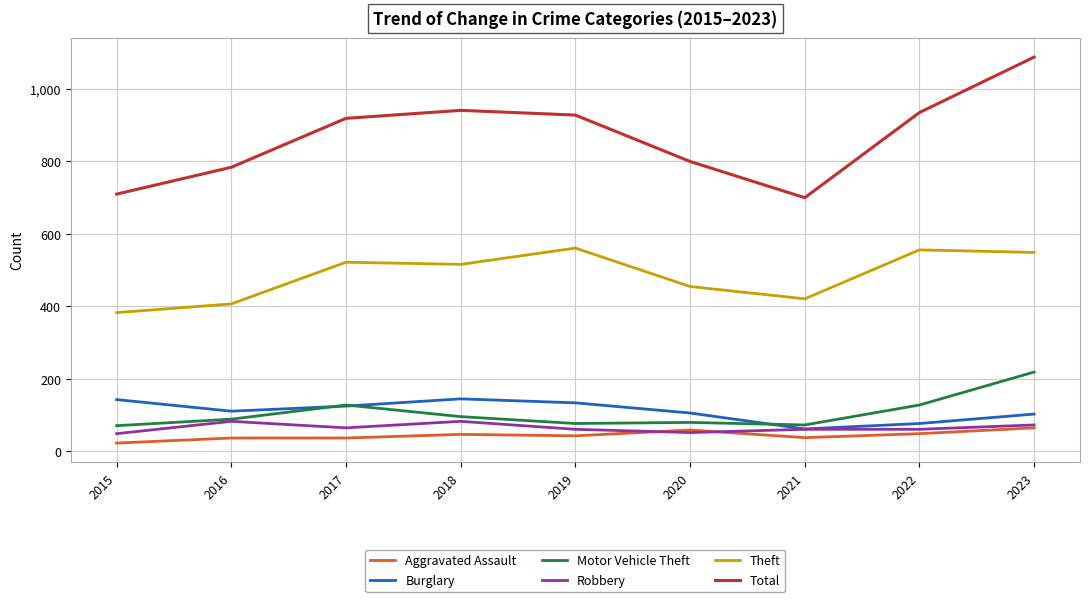

How many categories are shown in the chart?

9